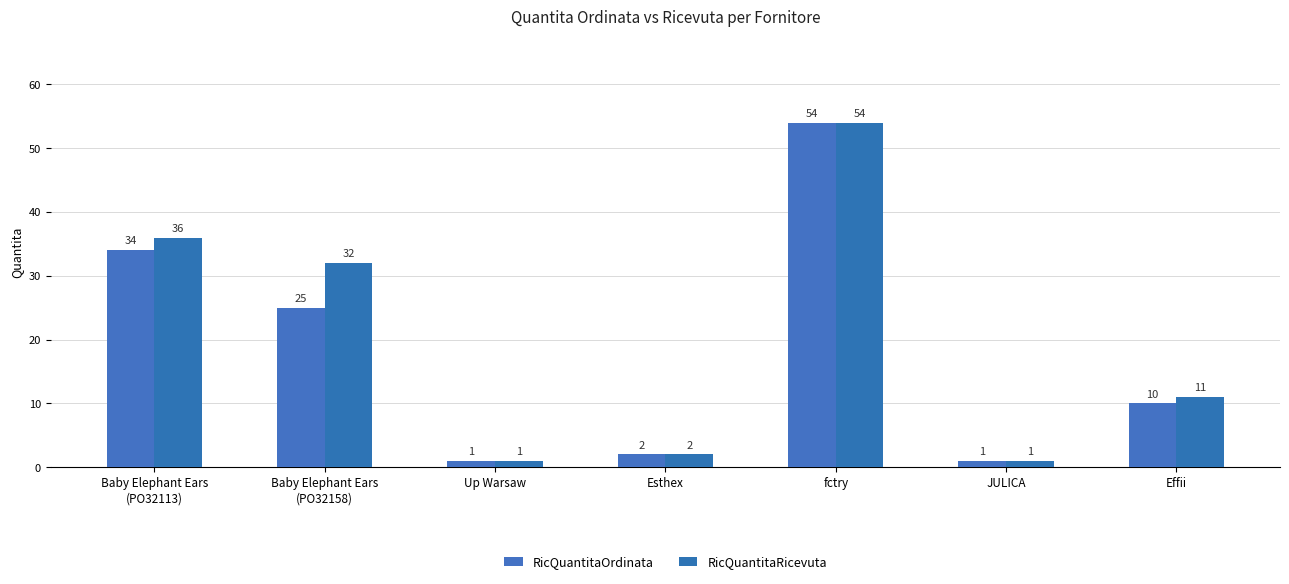

What is the total value across all series at fctry?

108